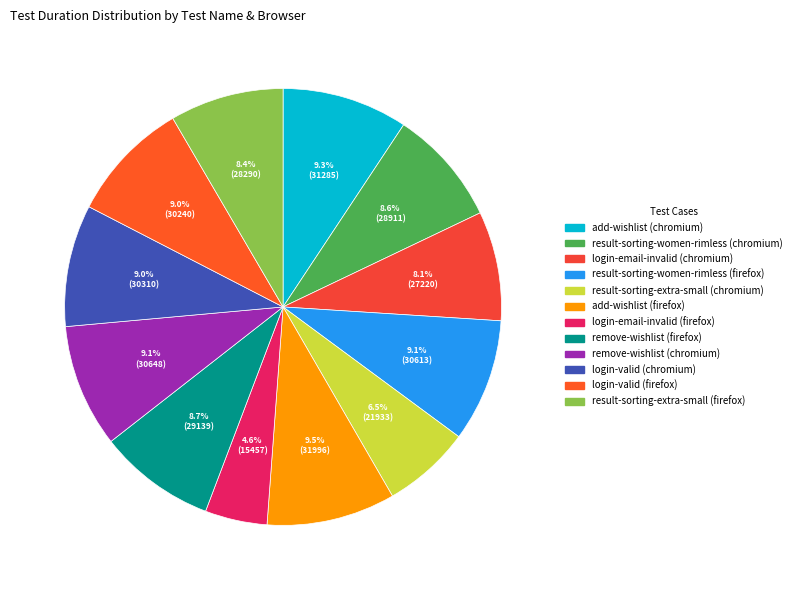

What percentage is the login-email-invalid (chromium) slice, to the nearest percent?

8%